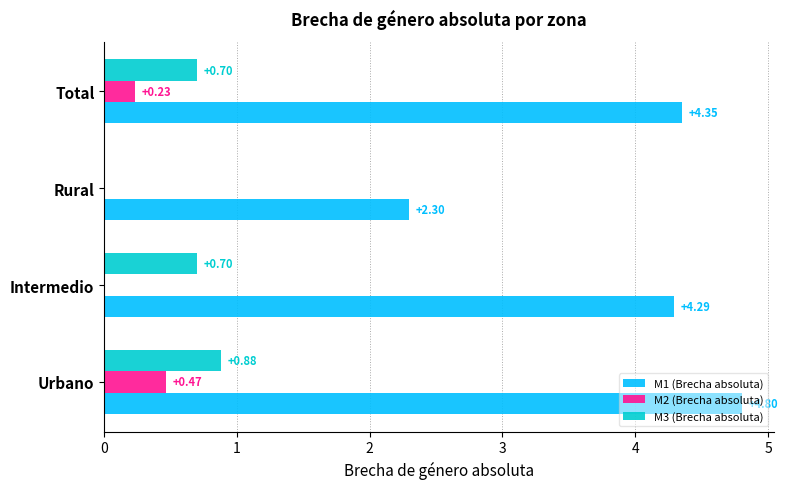

Which series changed the most between Rural and Total?

M1 (Brecha absoluta)